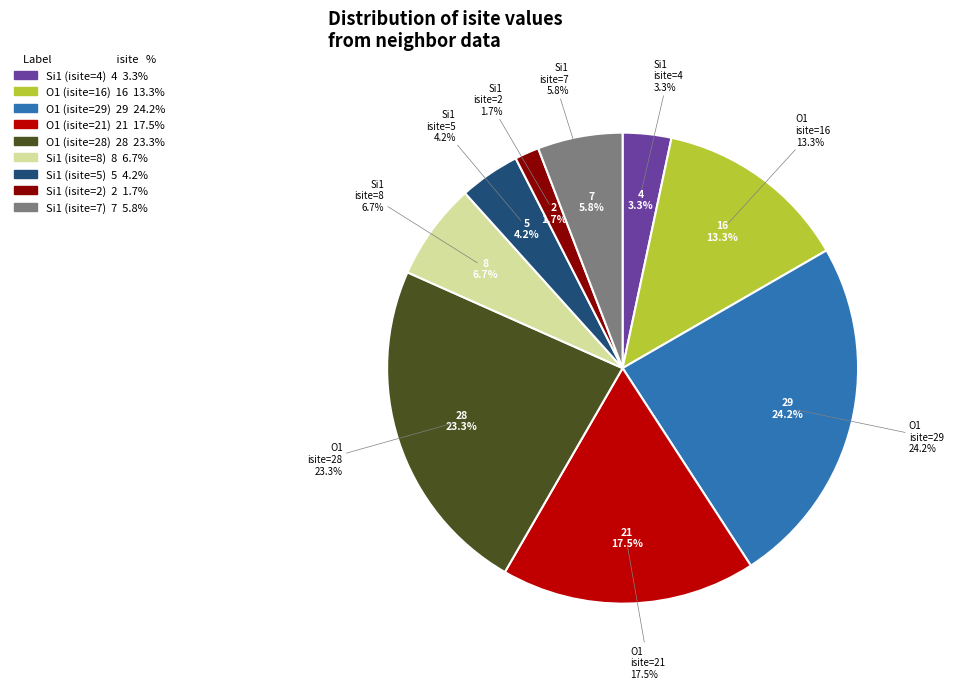

Combined, do Si1 (isite=2) and Si1 (isite=7) account for over 50%?

No